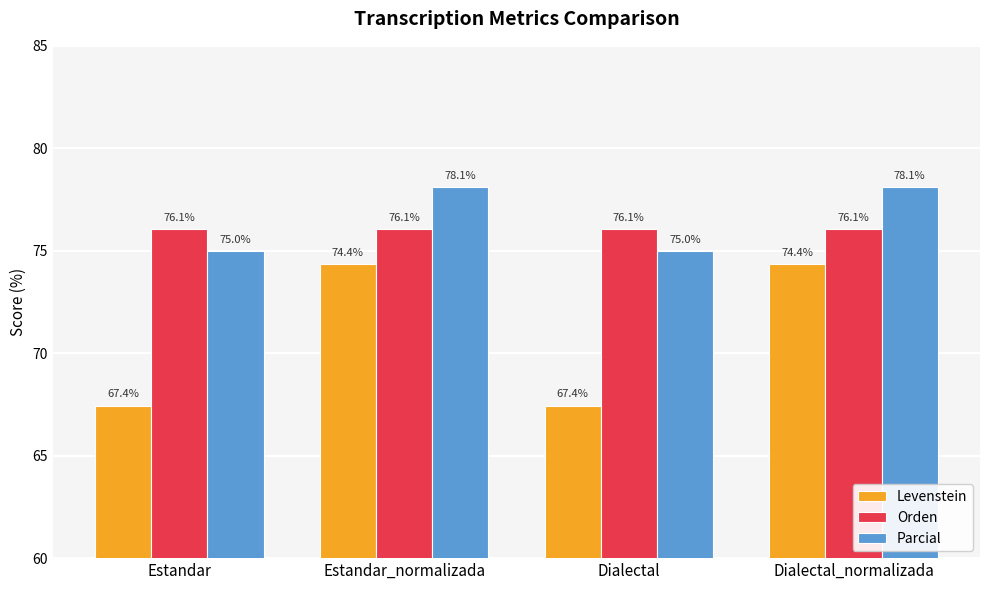

Which series has the largest total across all categories?

Parcial